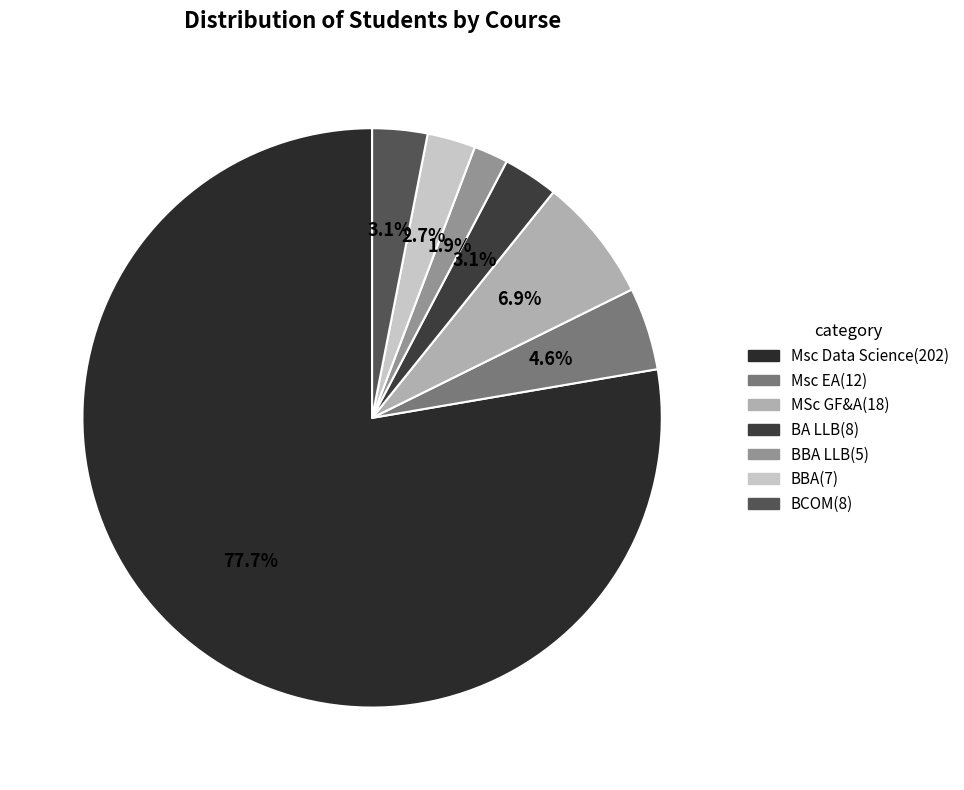

How many segments does this pie chart have?

7